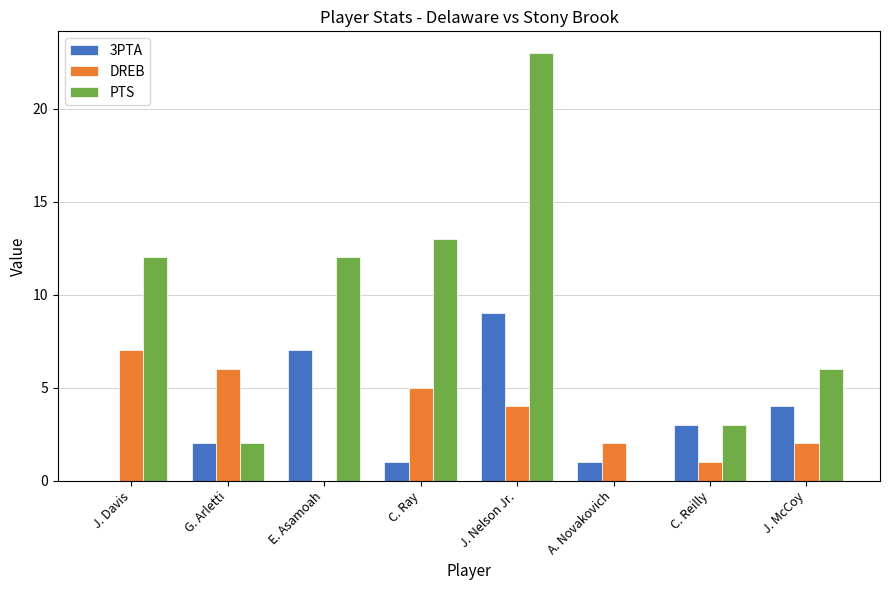

The DREB series shows 7 at J. Davis. True or false?

True